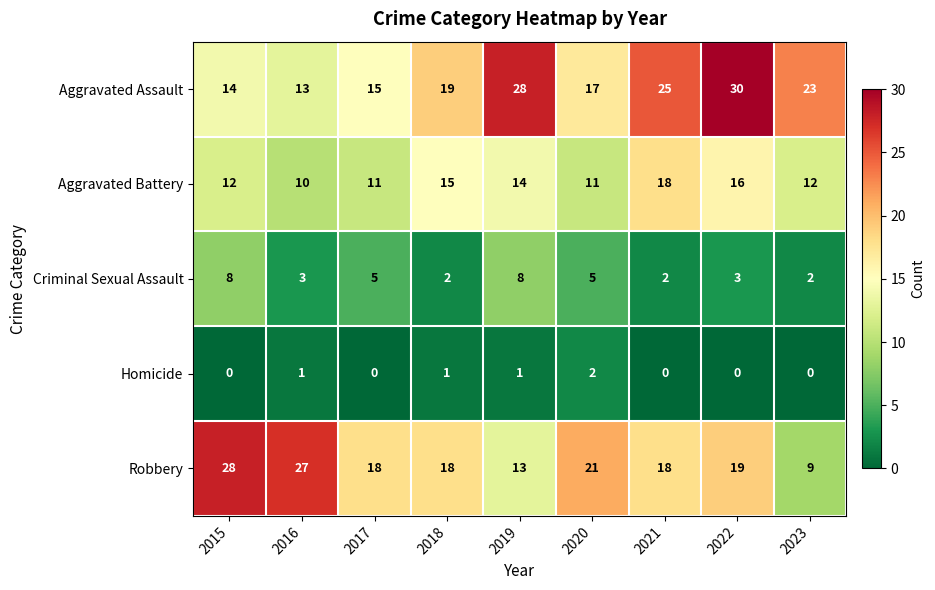

The value of Aggravated Assault at 2018 is 7. True or false?

False